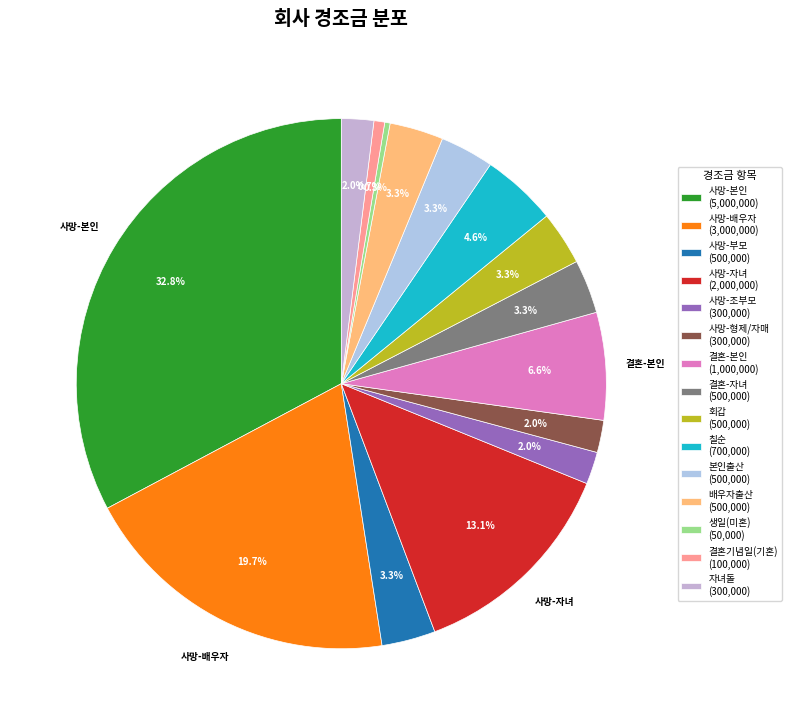

Is the sum of 결혼-본인 and 사망-배우자 greater than half?

No